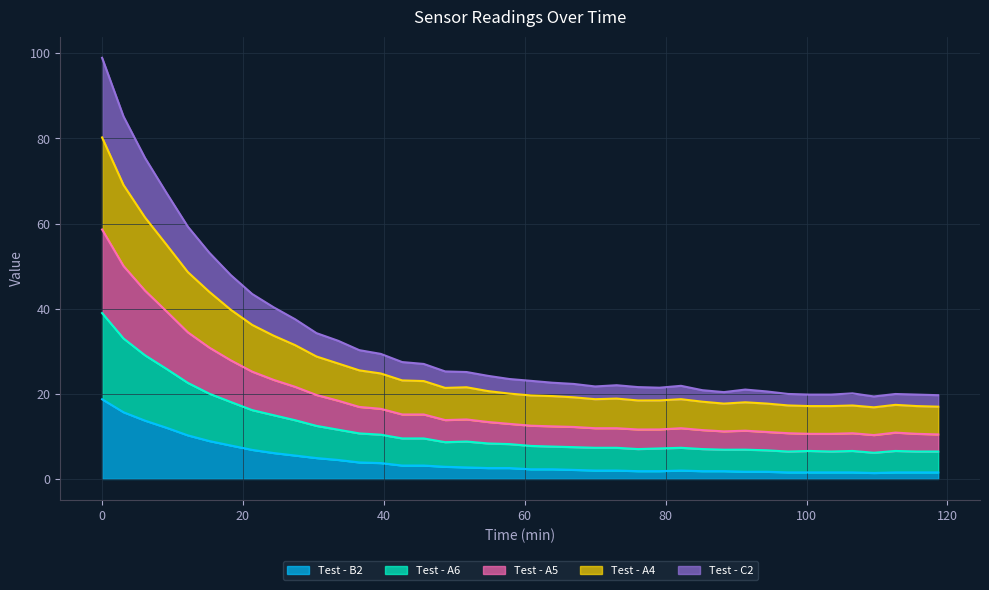

How many lines are shown in the chart?

5